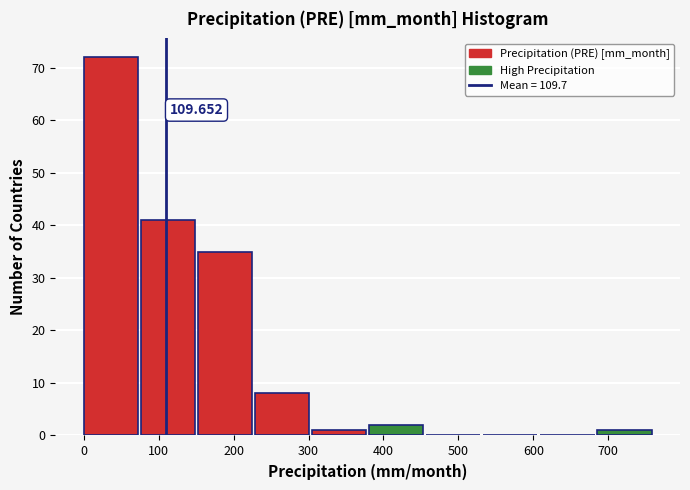

Over which range of the x-axis is the bar tallest?

0 to 80